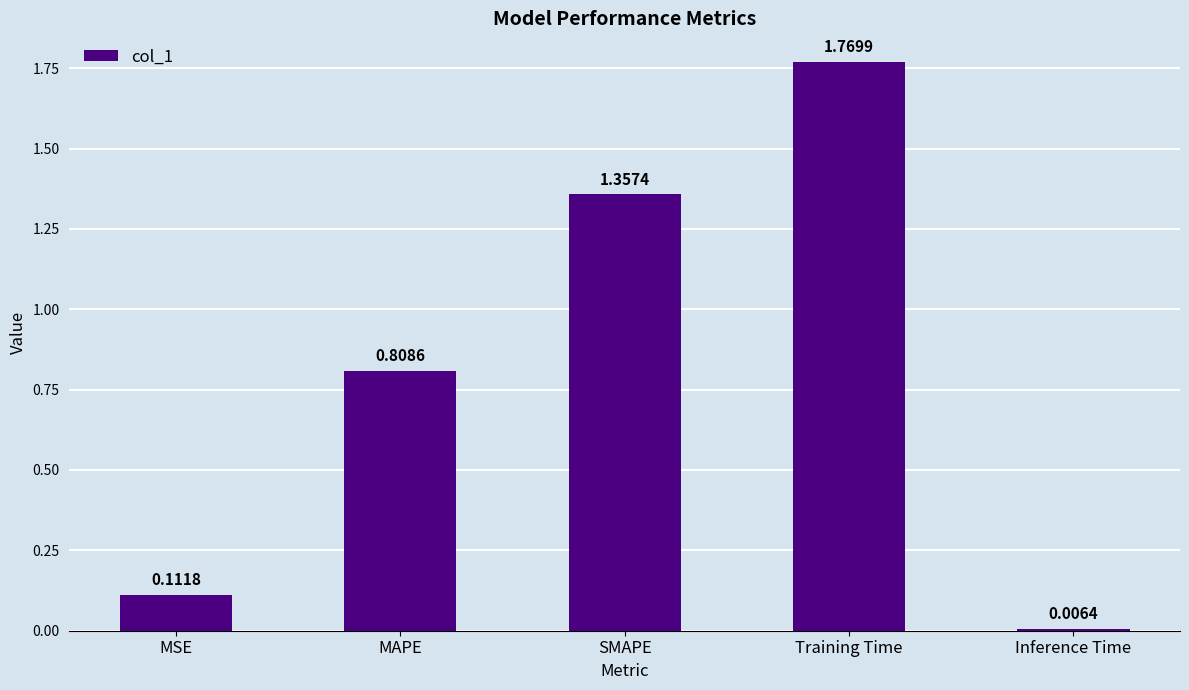

What is the change in value from MSE to MAPE?

+0.7